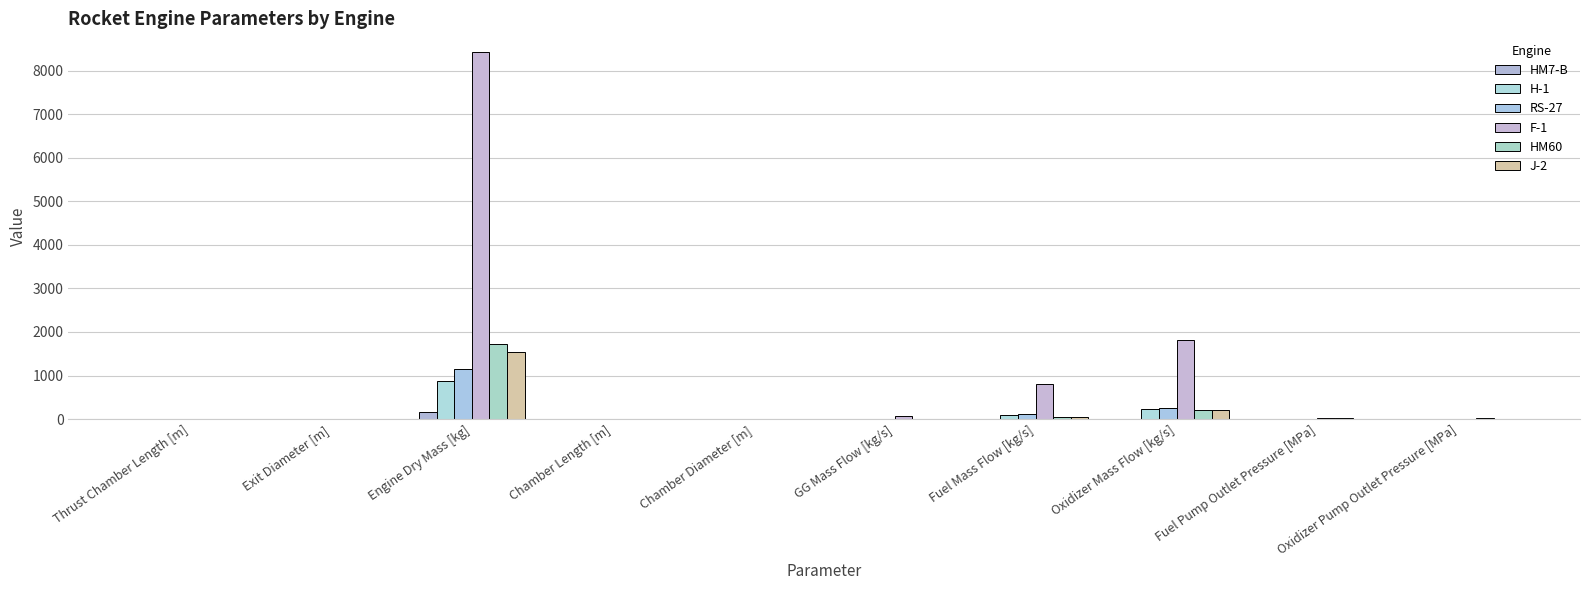

What value does the HM60 series have at GG Mass Flow [kg/s]?

8.4